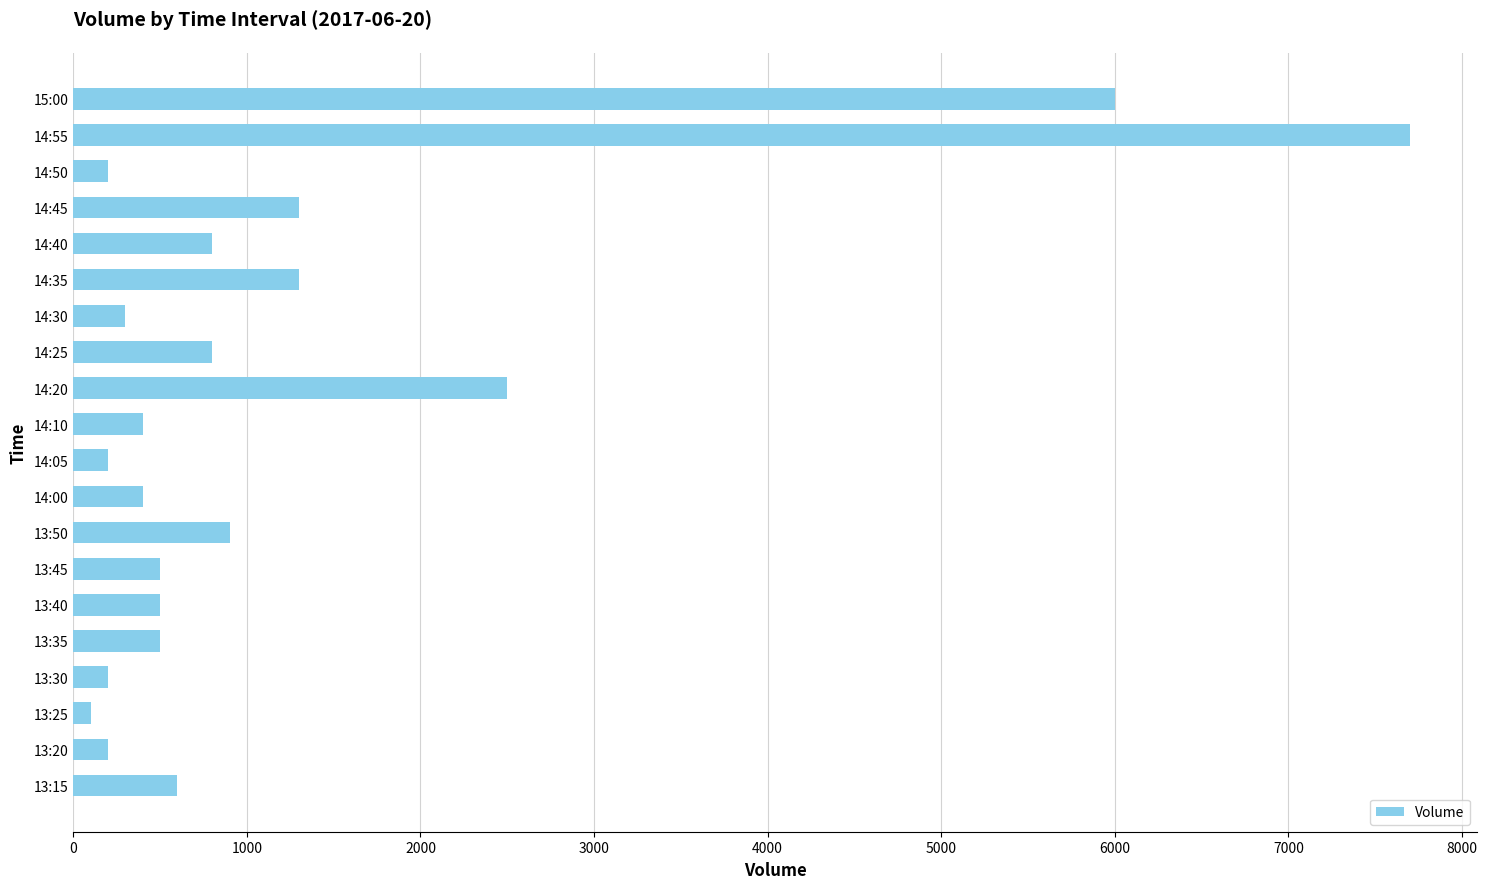

What is the value of the 10th bar from the top?

400